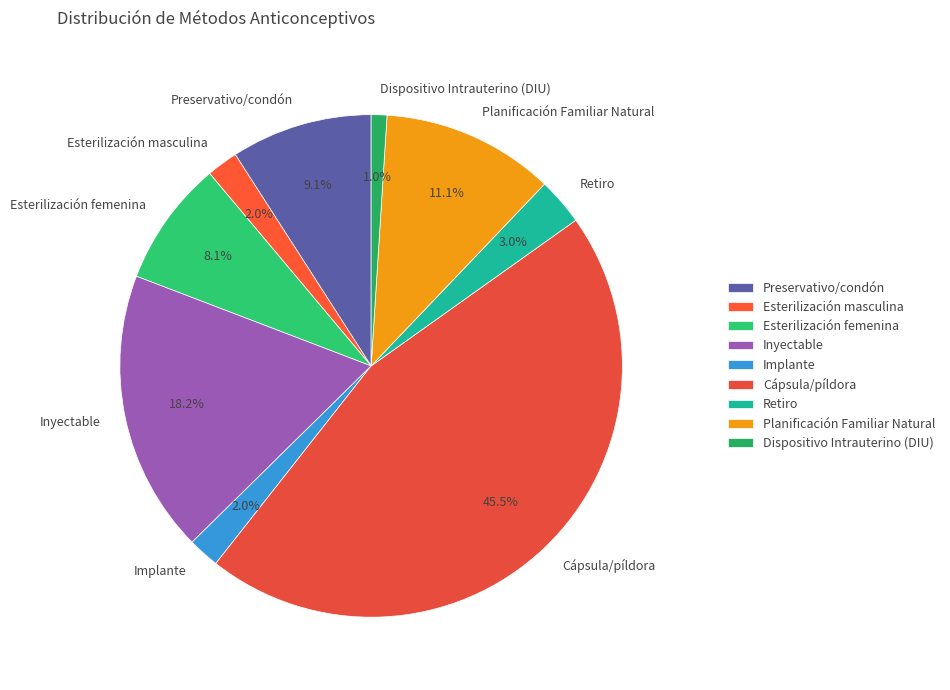

Is there a majority slice in this chart?

No